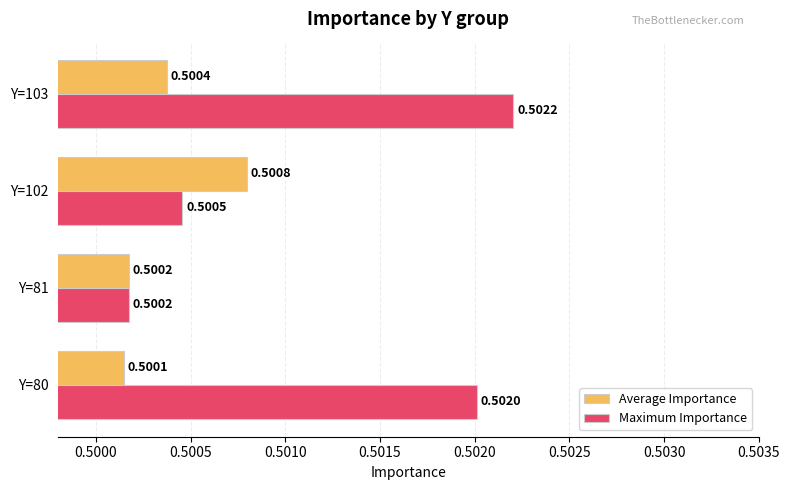

What is the sum of the Average Importance values at Y=80 and Y=102?

1.0